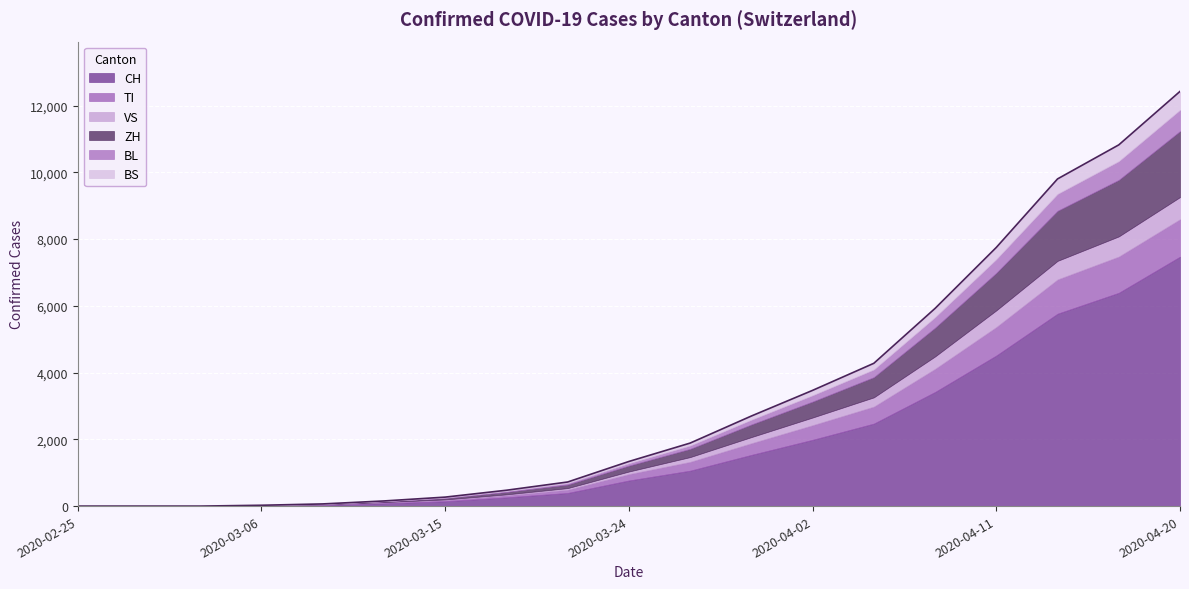

How many data points does each series have?

19